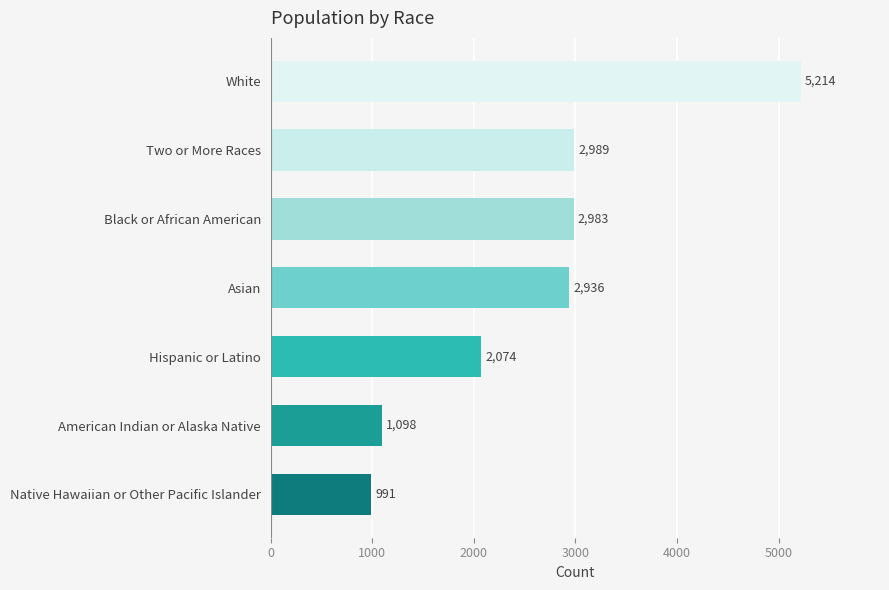

Reading top to bottom, what are all the values shown in this chart?

5214	2989	2983	2936	2074	1098	991